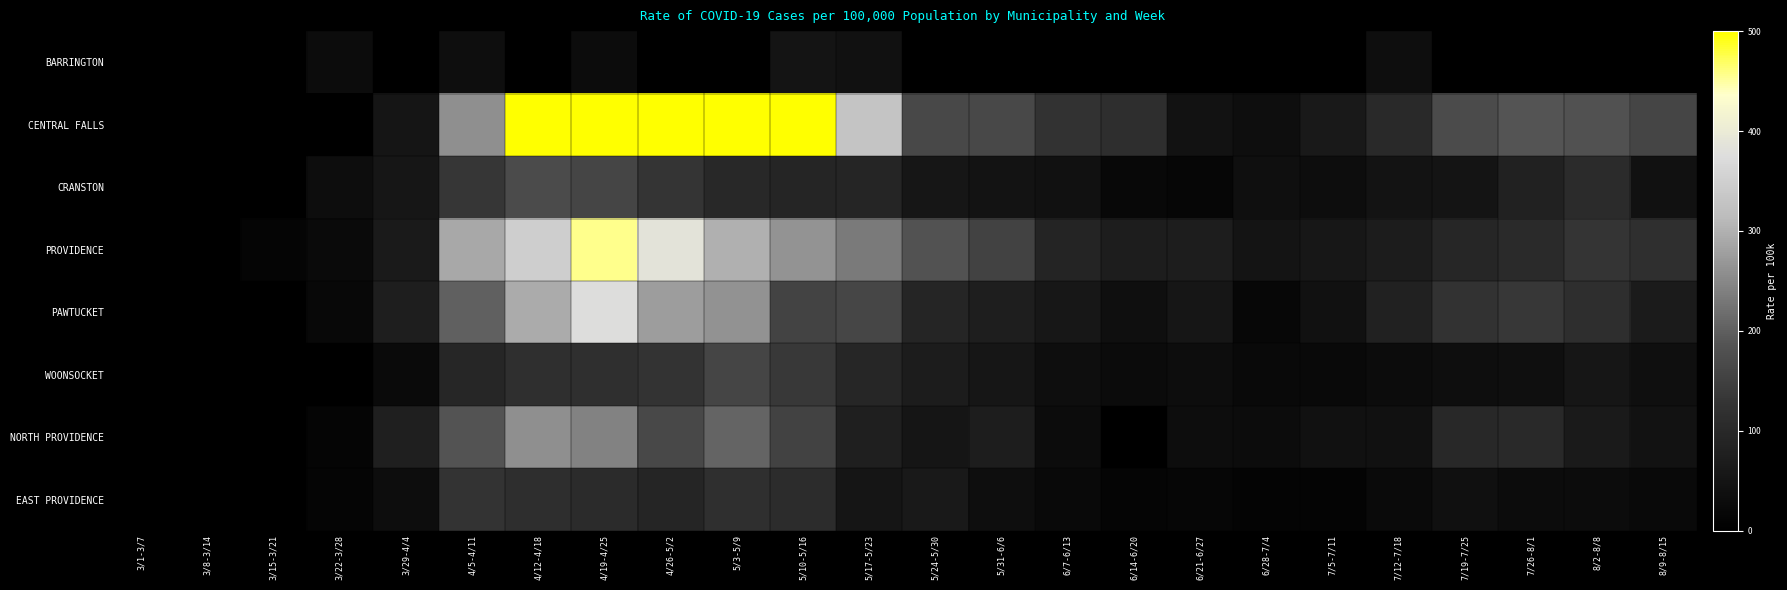

What is the total value across all series at 5/10-5/16?

1465